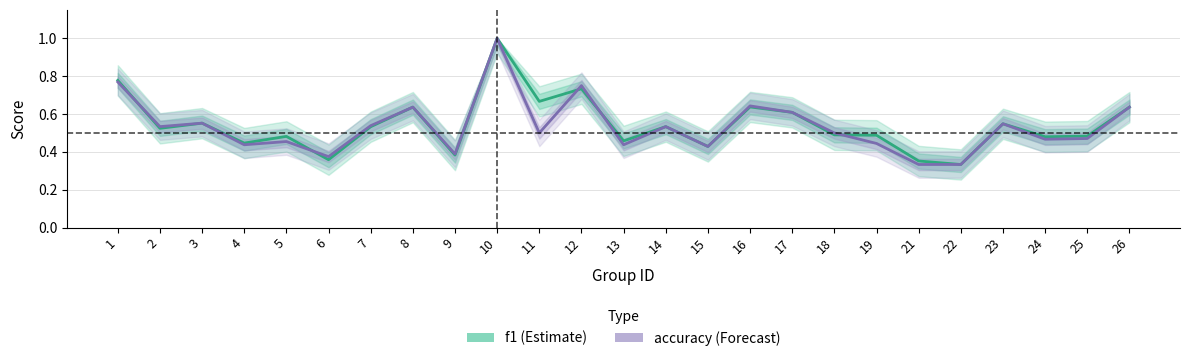

At which label is f1 closest to 0?

22